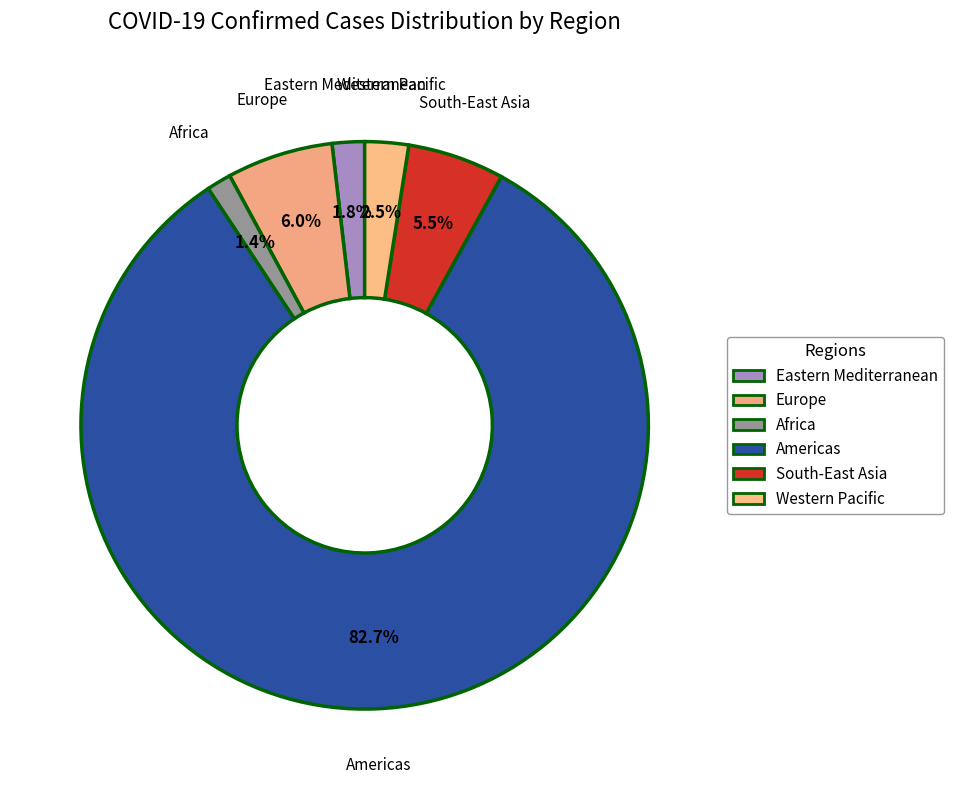

Does South-East Asia account for over 50% of the chart?

No